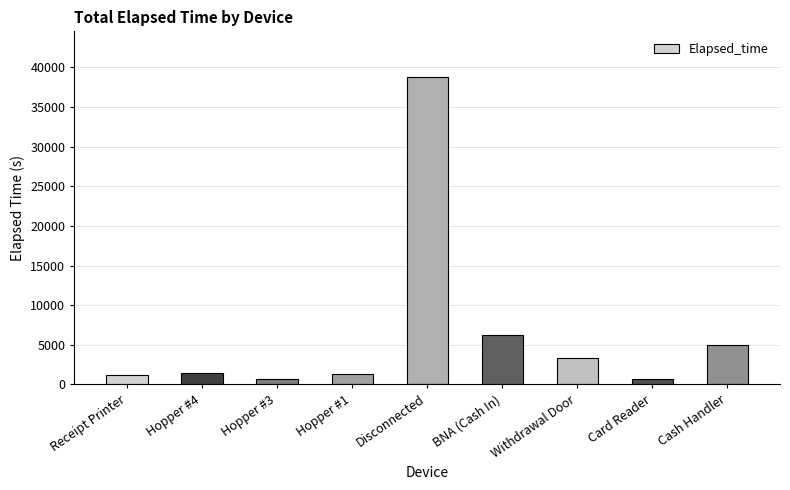

Is it true that the value at BNA (Cash In) is 6270?

True